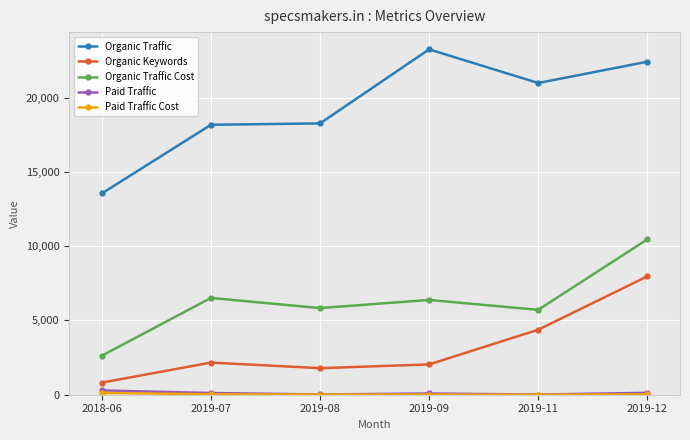

What is the minimum value for Organic Keywords?

818